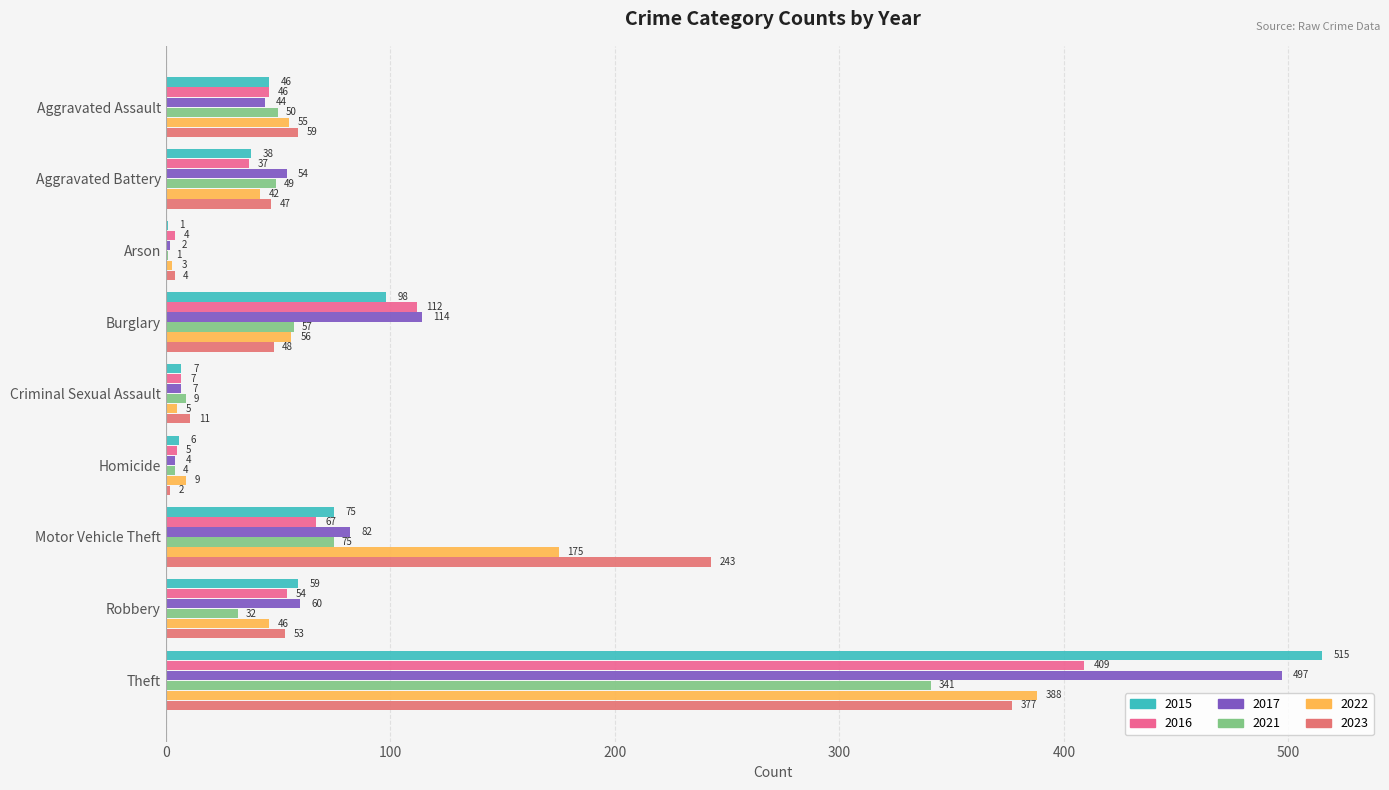

The 2022 series shows 312 at Motor Vehicle Theft. True or false?

False